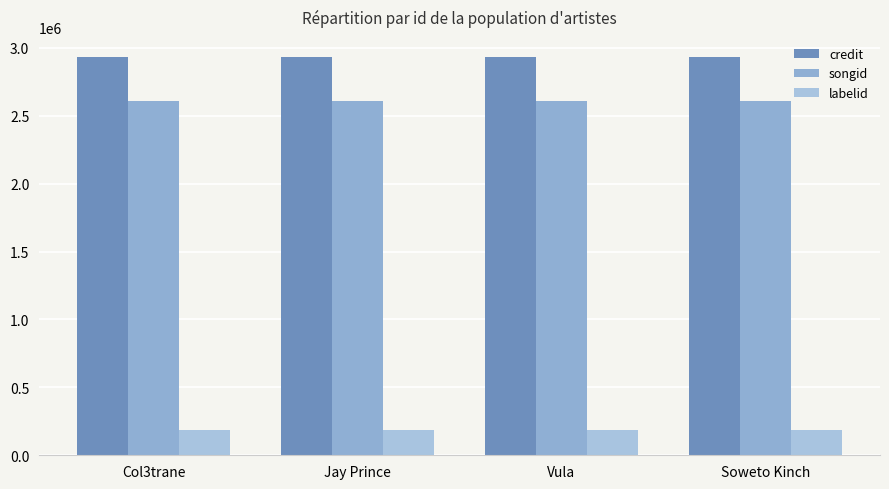

Is the value of labelid at Soweto Kinch greater than the value of songid at Jay Prince?

No